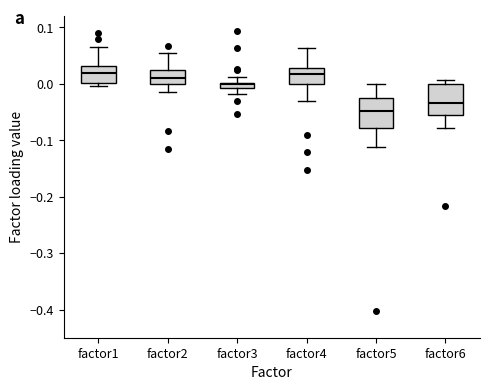

Where is the upper edge of the box for factor4 on the y-axis? The values are not printed on the chart, so give them approximately, as read against the axis.

0.03